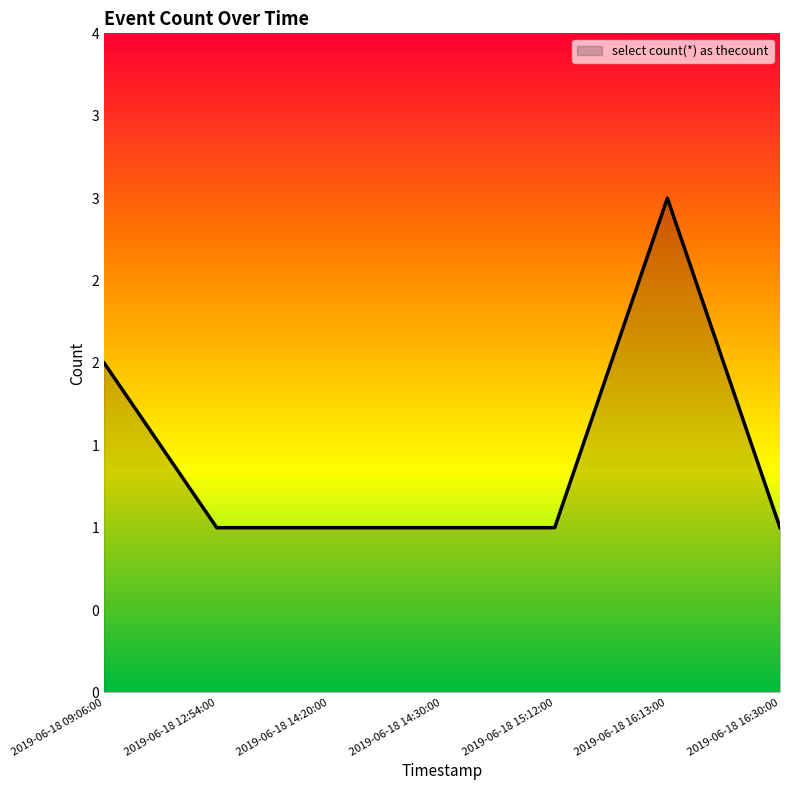

The chart shows a value of 2 at 2019-06-18 16:30:00. True or false?

False